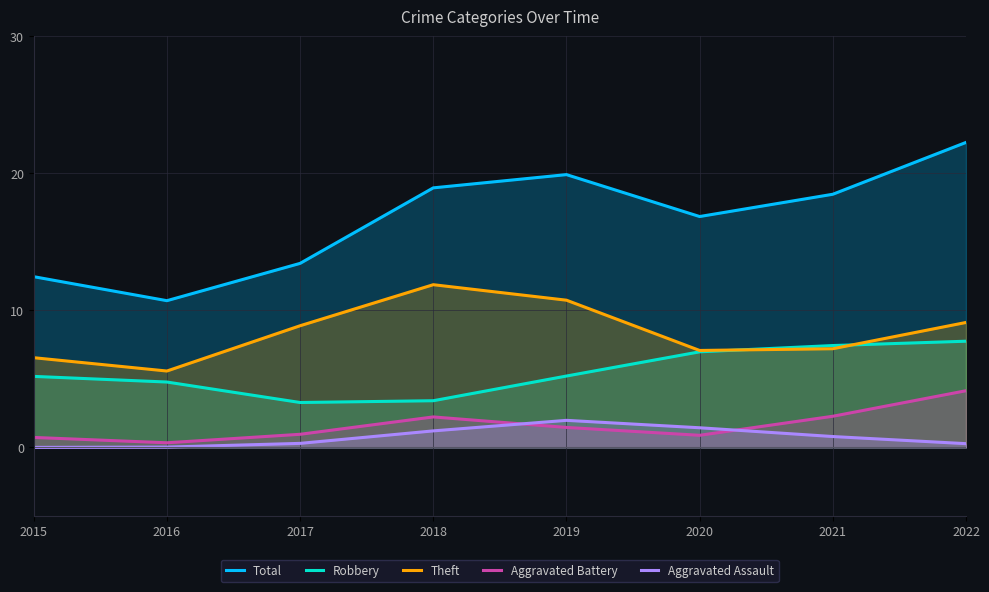

True or false: Aggravated Battery and Robbery intersect in this chart.

False